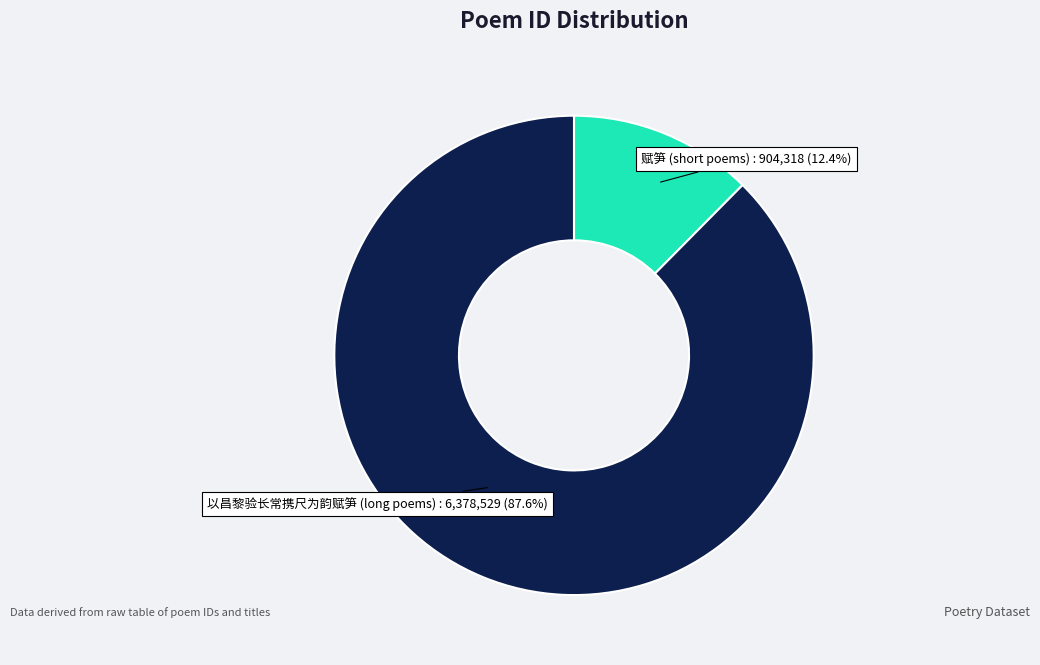

Does any single category account for the majority?

Yes